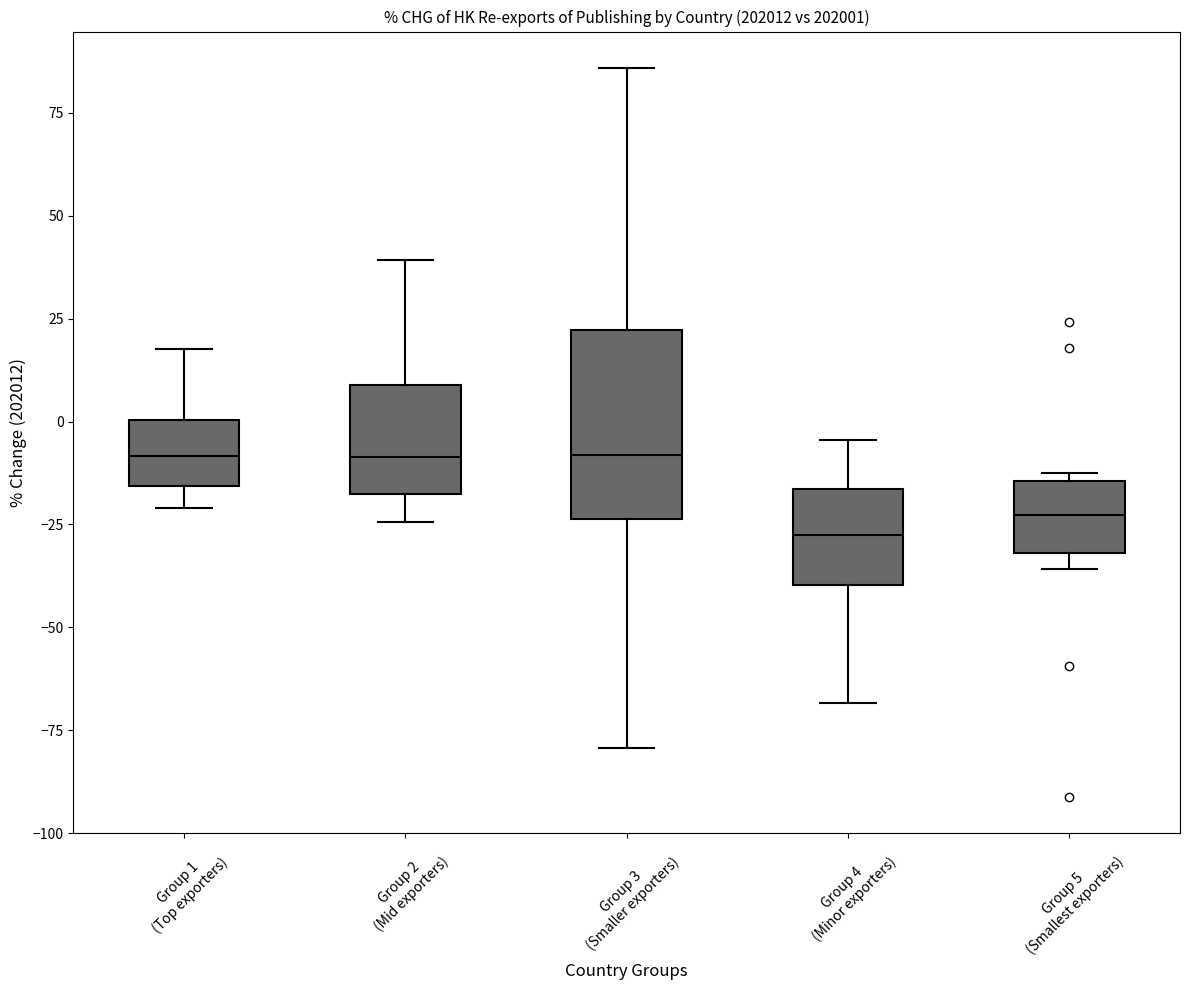

Where is the upper edge of the box for Group 5 (Smallest exporters) on the y-axis? The values are not printed on the chart, so give them approximately, as read against the axis.

-15